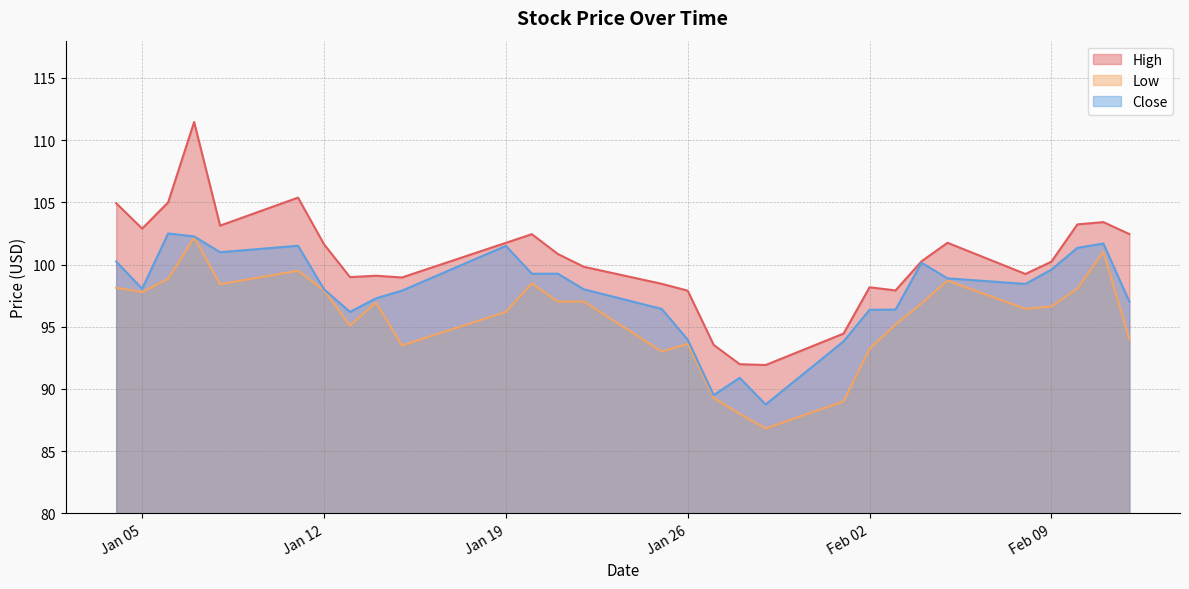

Which series has the largest range (max minus min)?

High